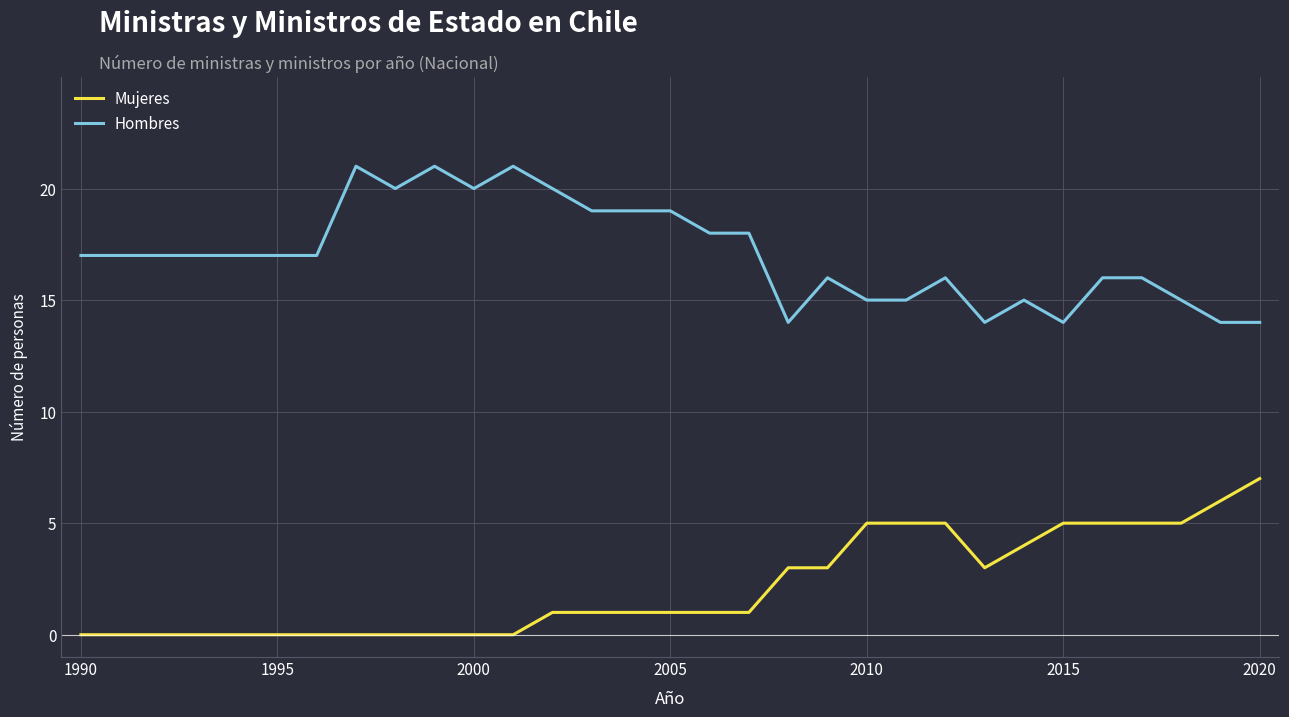

True or false: Hombres and Mujeres cross at least once.

False